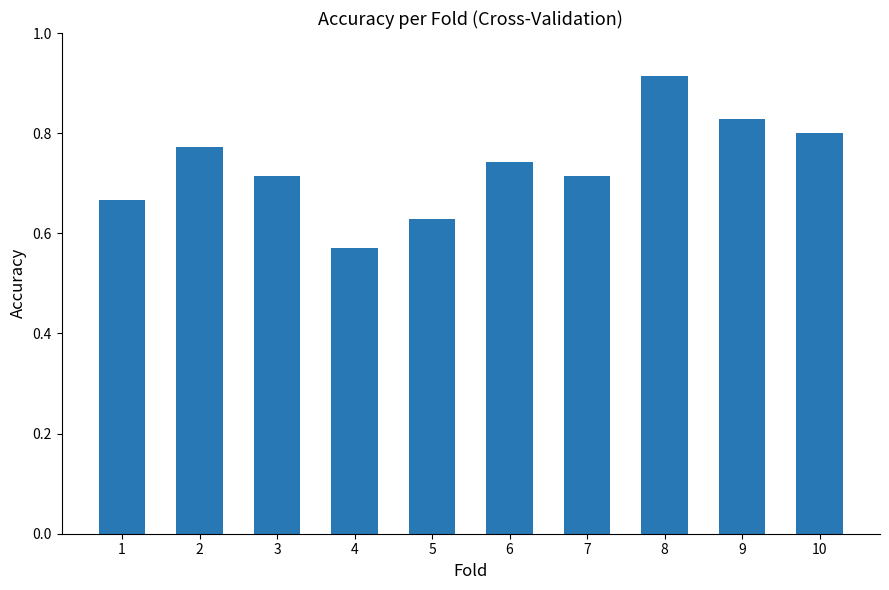

Which category has the highest value across all series?

8